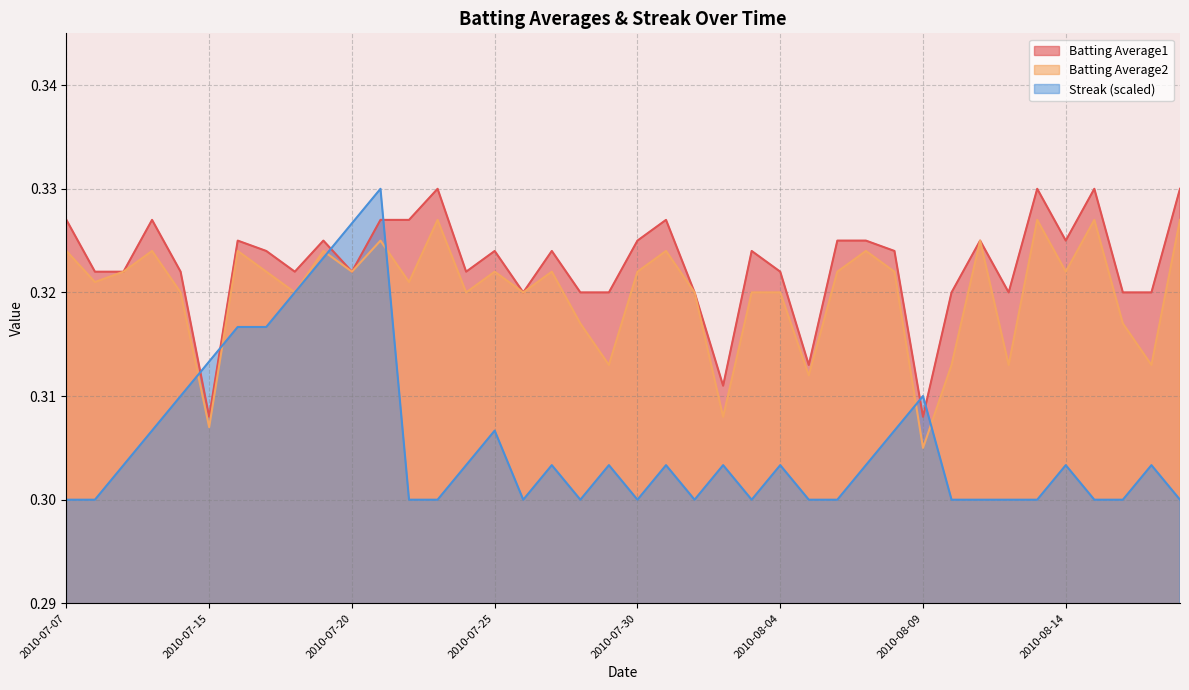

What is the greatest value displayed?

0.3